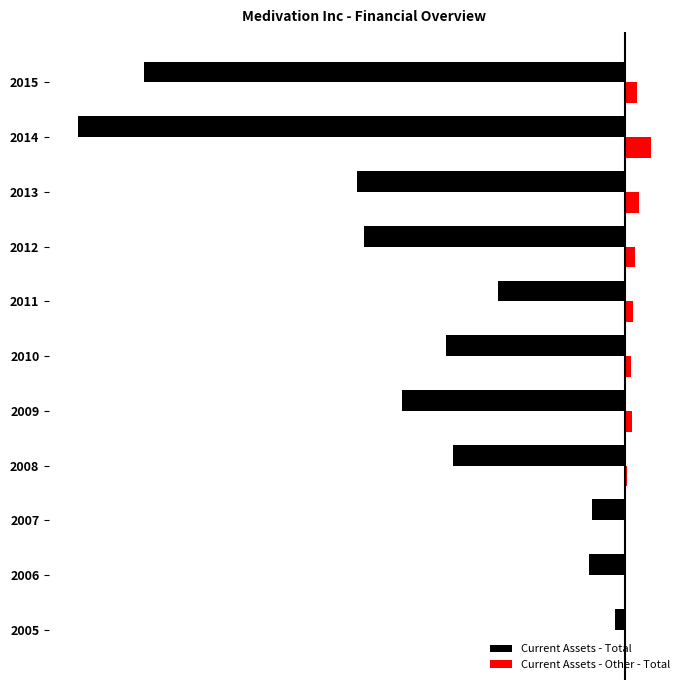

What are all the series names shown in the legend?

Current Assets - Total, Current Assets - Other - Total